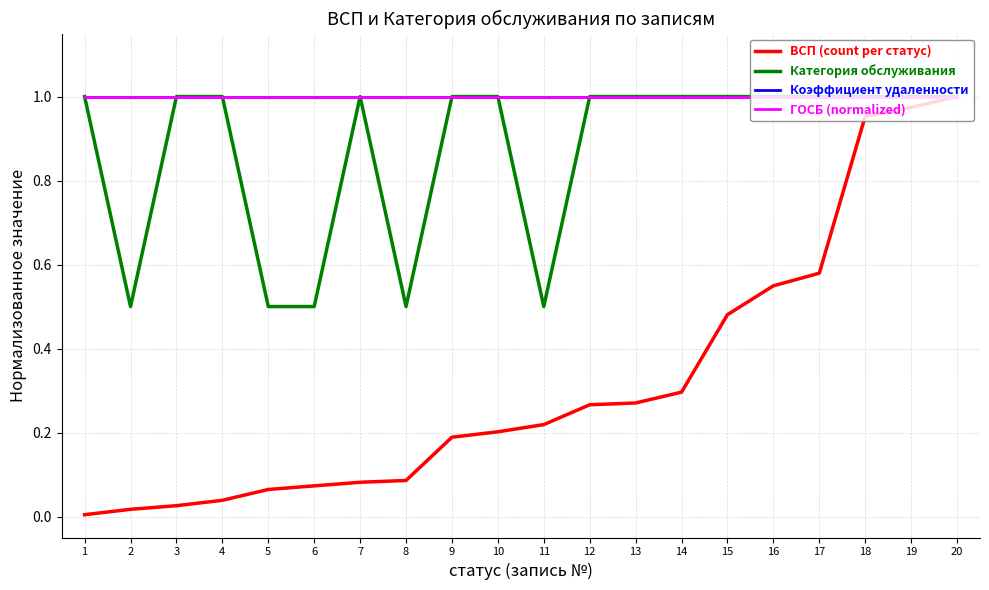

How many interior local peaks does the Категория обслуживания series have?

1